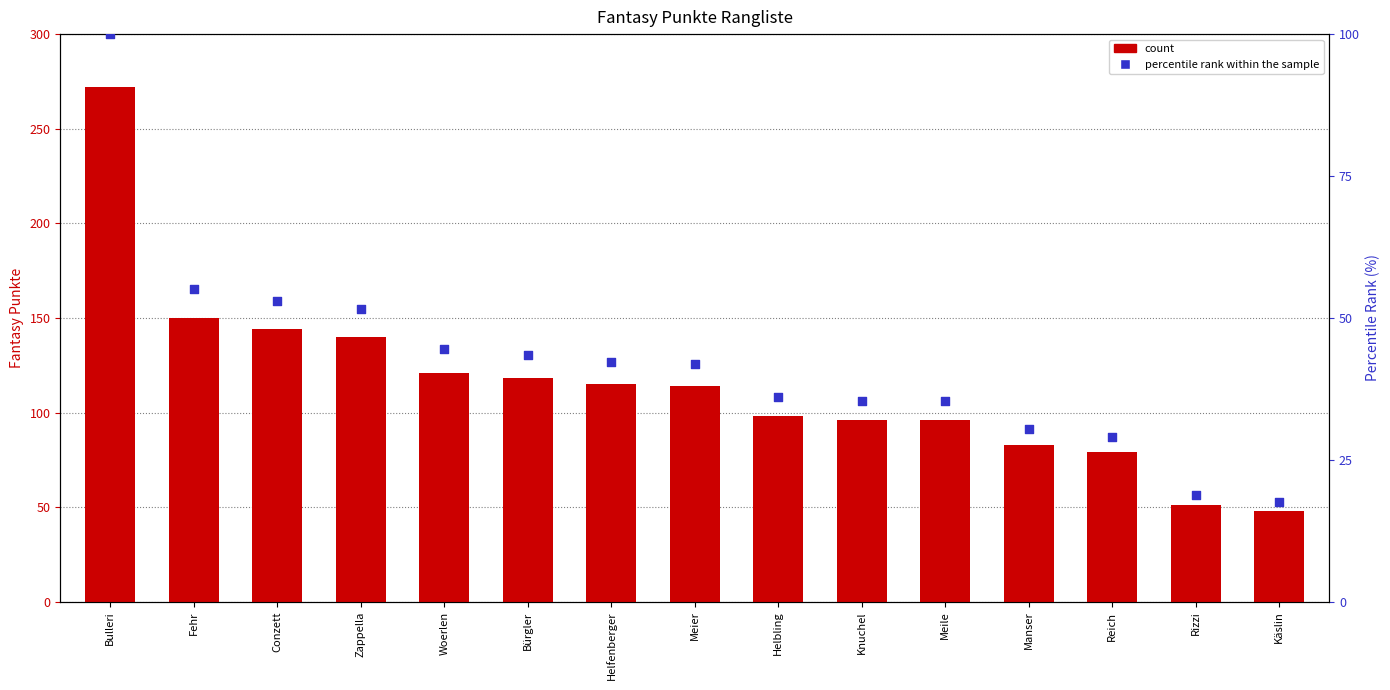

Is the value of percentile rank within the sample at Conzett greater than the value of count at Zappella?

No